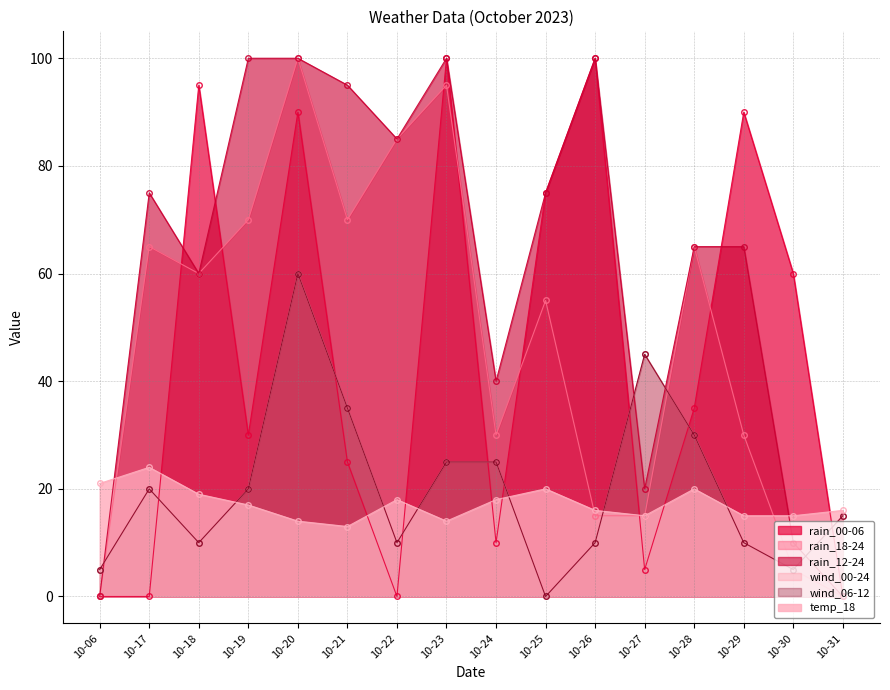

How many data points in rain_00-06 are less than 35?

8